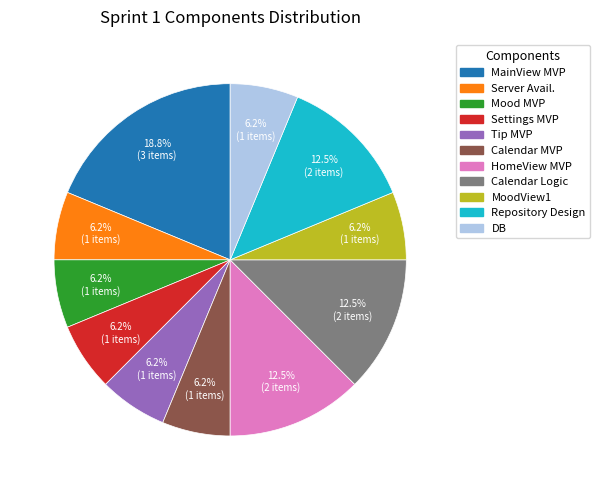

Is there any slice that represents more than half of the pie?

No